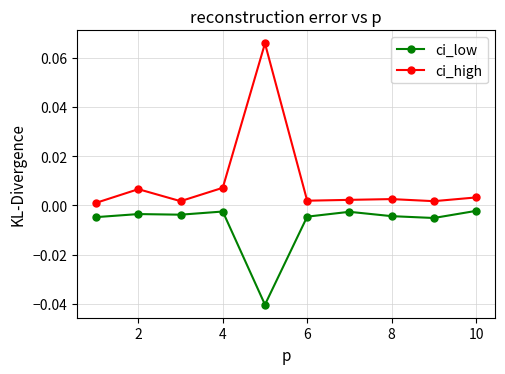

Rank the series by their maximum value, from highest to lowest.

ci_high, ci_low